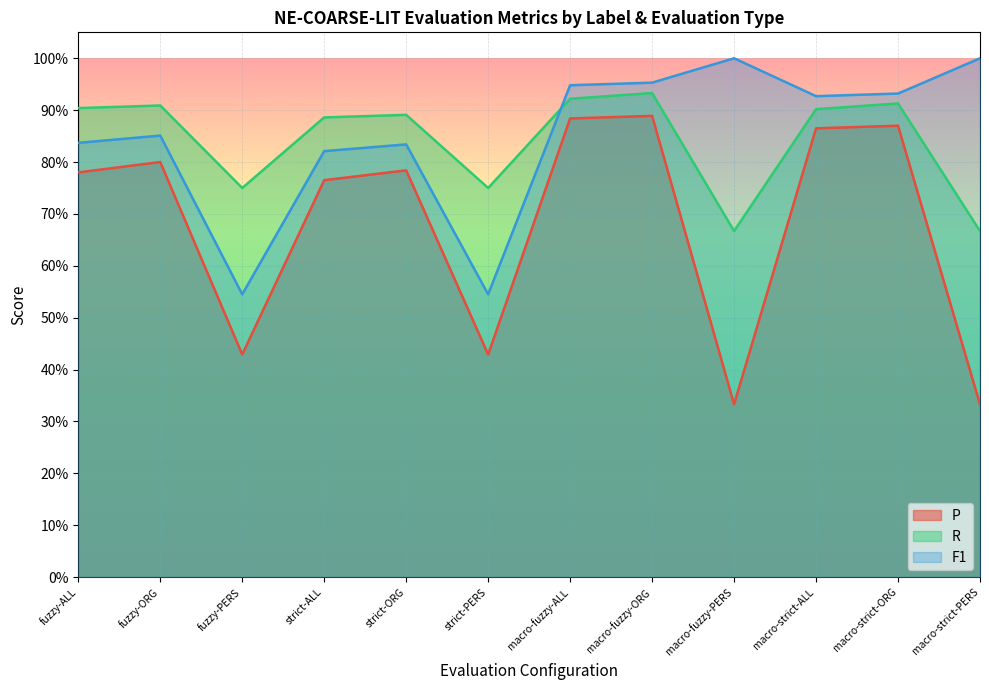

The P series shows 0.9 at macro-strict-ALL. True or false?

True